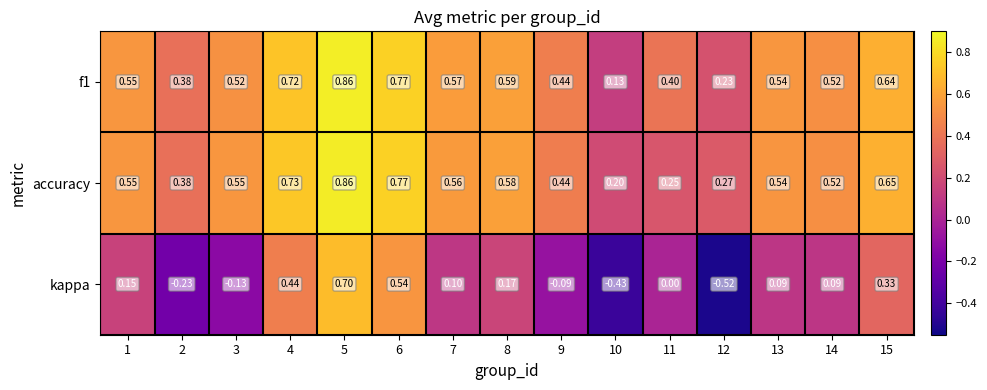

Is the value of accuracy at 9 greater than the value of kappa at 15?

Yes